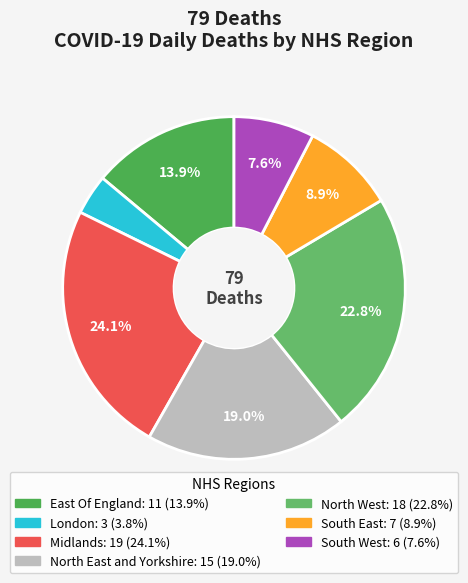

To the nearest percent, what is the difference between the largest and smallest slice percentages?

20%